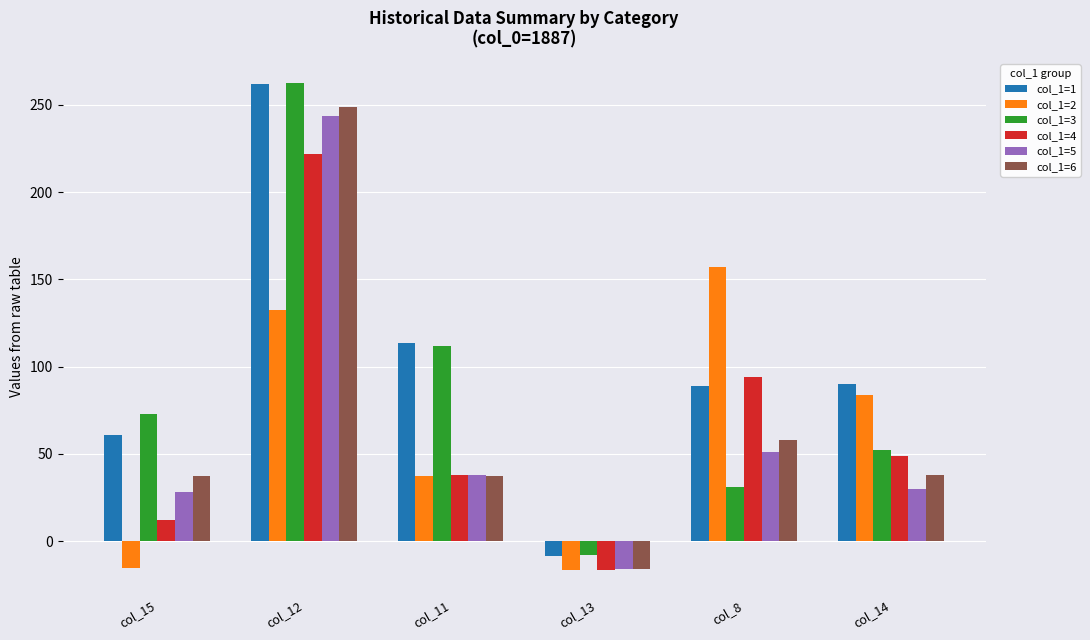

Where does the col_1=5 series first go above 37?

col_12